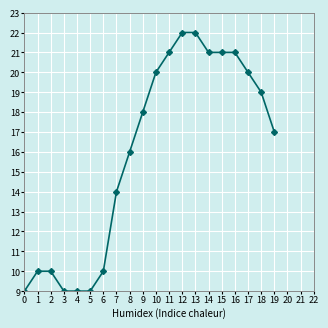

What is the change in value from 11 to 13?

+1